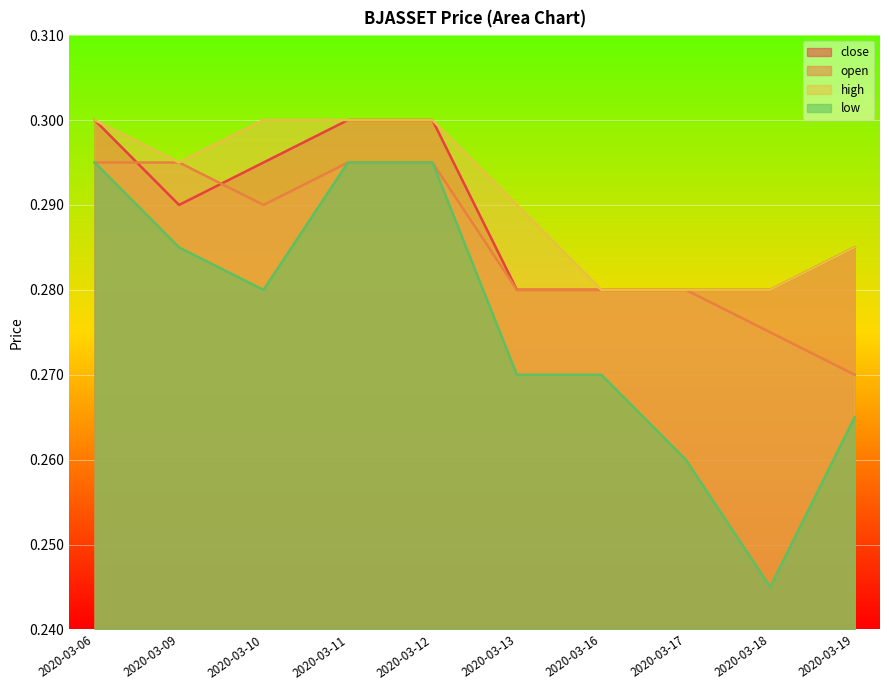

At 2020-03-10, list the series in order from largest to smallest.

high, close, open, low